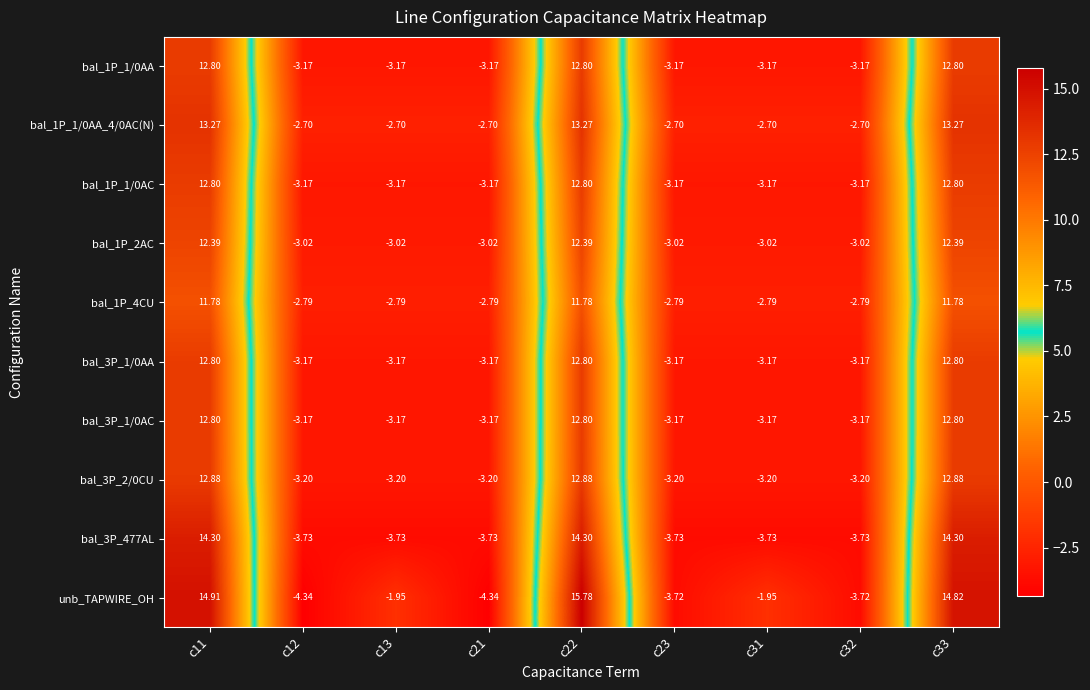

Which series has the largest total across all categories?

unb_TAPWIRE_OH